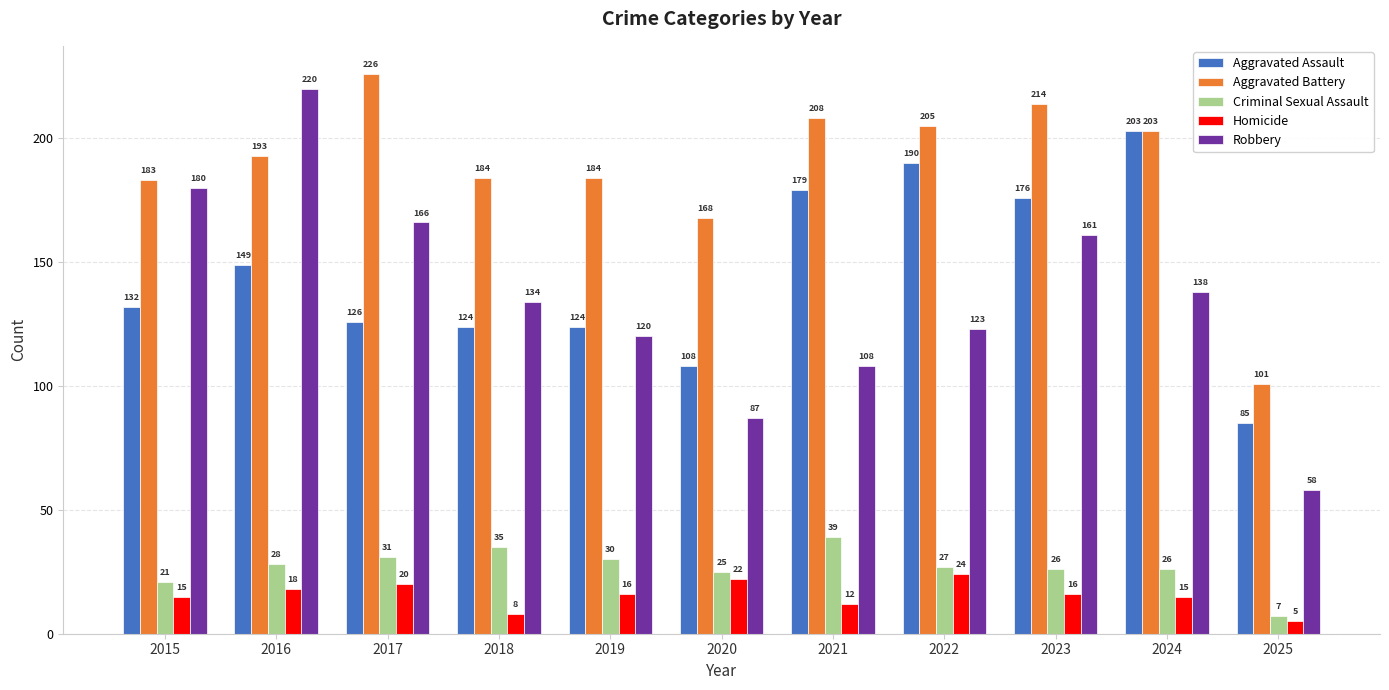

What is the maximum value for Homicide?

24